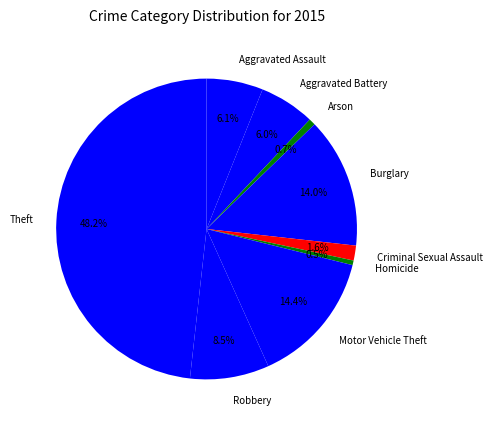

Is there any slice that represents more than half of the pie?

No